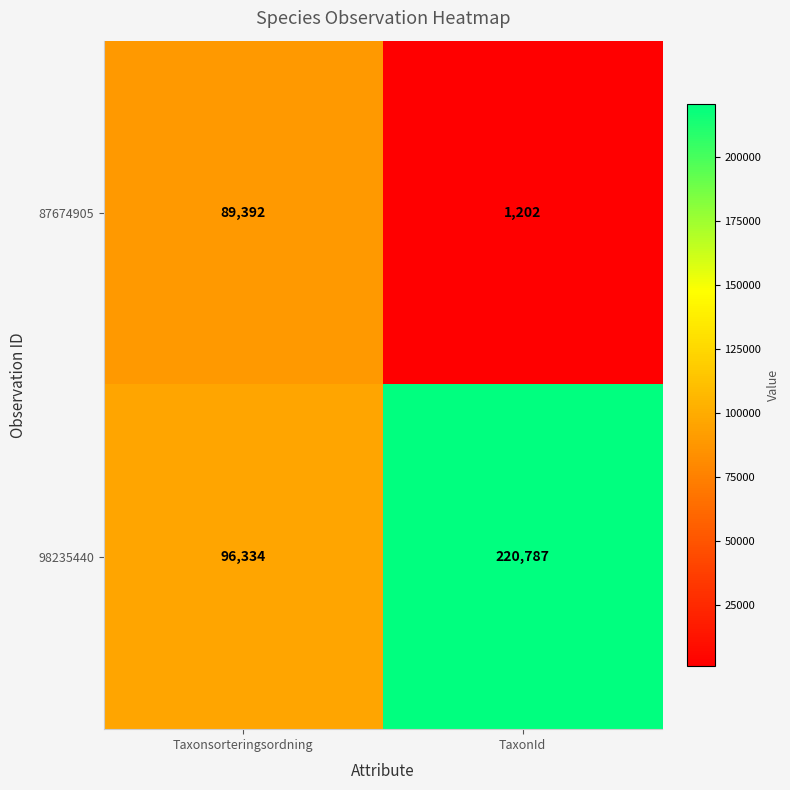

Rank the series by their average value, from lowest to highest.

87674905, 98235440